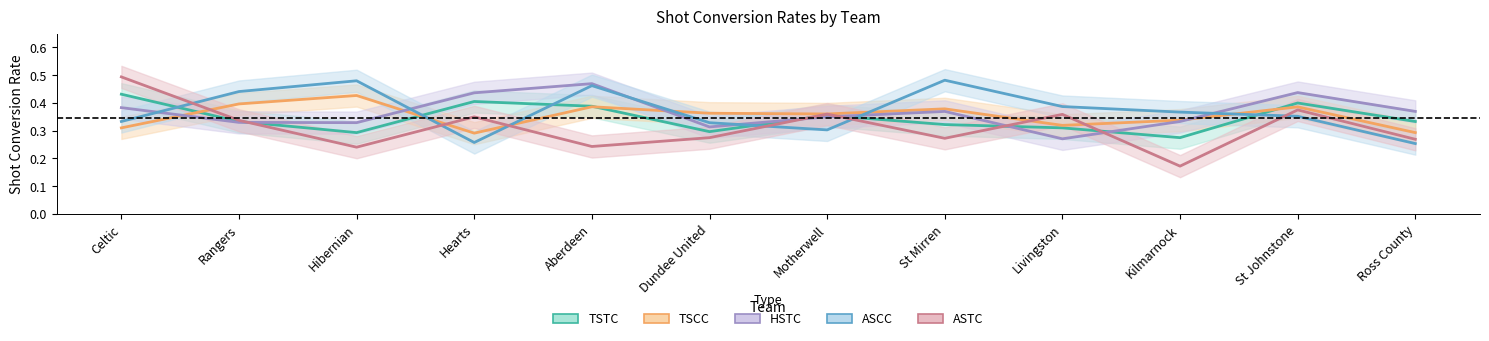

Reading left to right, extract all data points from this chart.

ASTC: 0.5	0.3	0.2	0.3	0.2	0.3	0.4	0.3	0.4	0.2	0.4	0.3
ASCC: 0.3	0.4	0.5	0.3	0.5	0.3	0.3	0.5	0.4	0.4	0.4	0.3
TSCC: 0.3	0.4	0.4	0.3	0.4	0.4	0.4	0.4	0.3	0.3	0.4	0.3
HSTC: 0.4	0.3	0.3	0.4	0.5	0.3	0.3	0.4	0.3	0.3	0.4	0.4
TSTC: 0.4	0.3	0.3	0.4	0.4	0.3	0.4	0.3	0.3	0.3	0.4	0.3